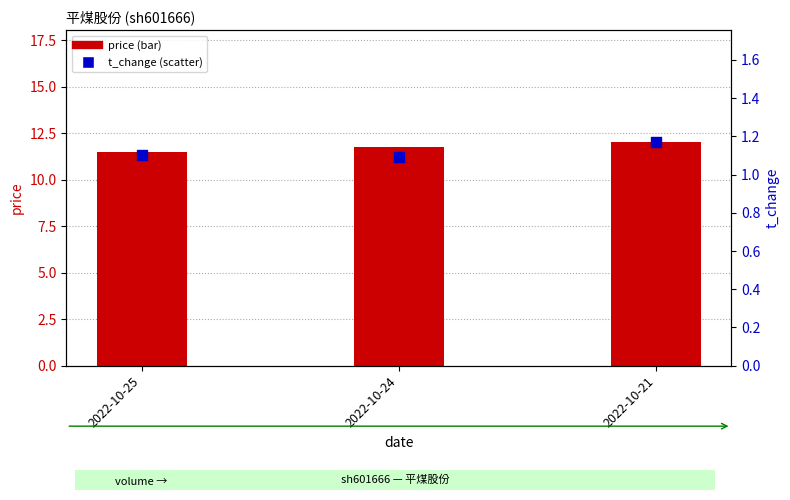

Which series reaches the maximum Y coordinate?

price